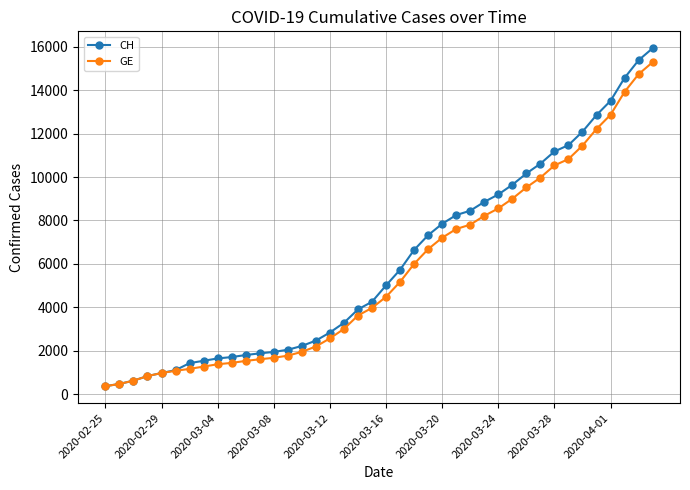

What is the minimum value shown in the chart?

375